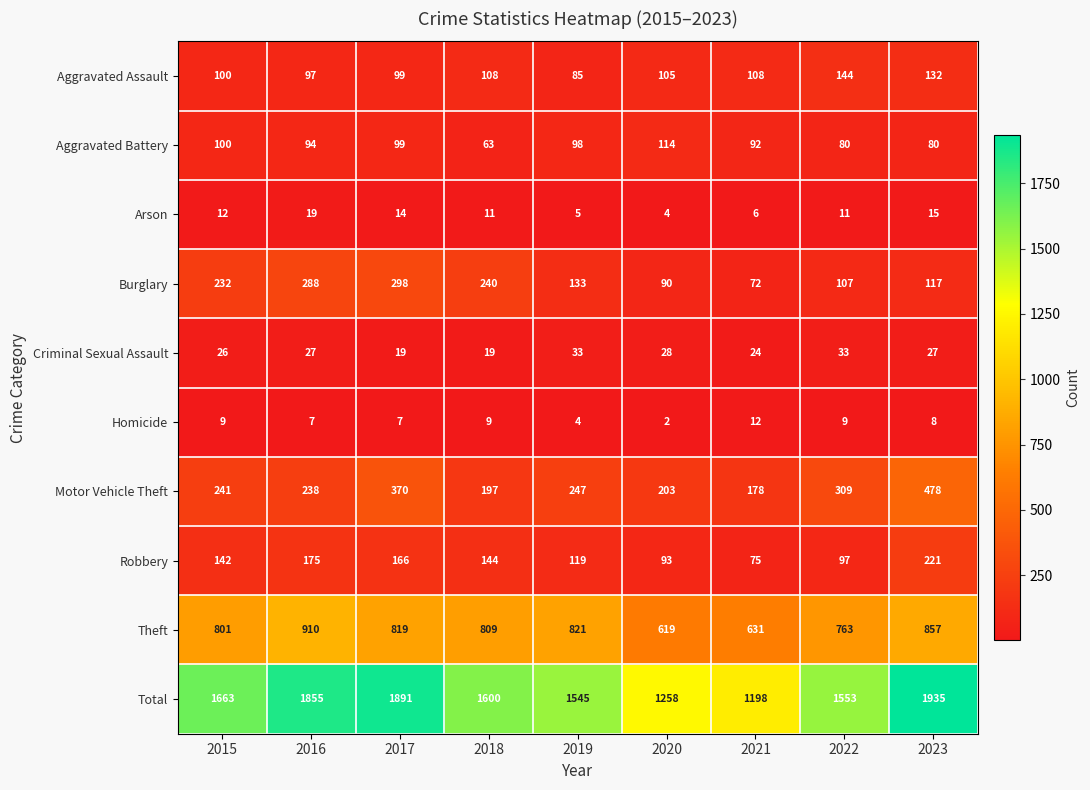

What is the average value of the Homicide series?

7